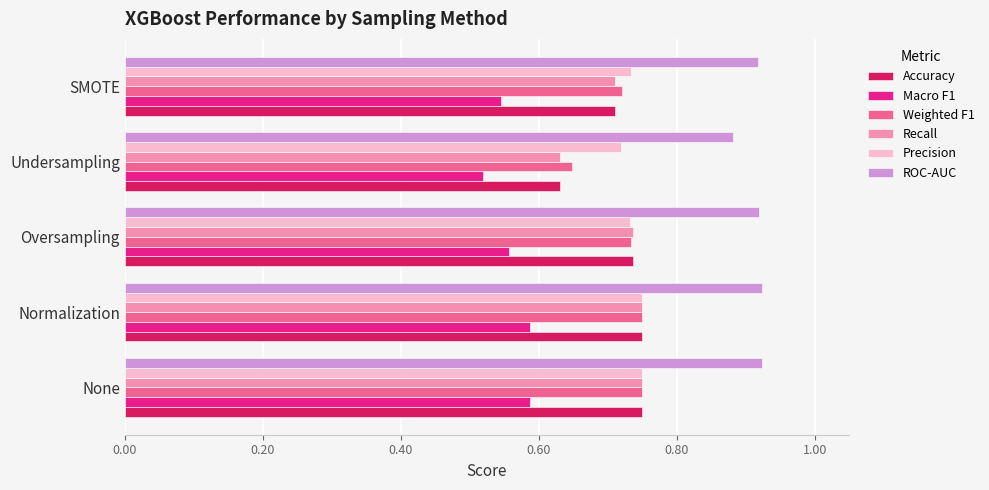

What is the sum of all Accuracy values?

3.6